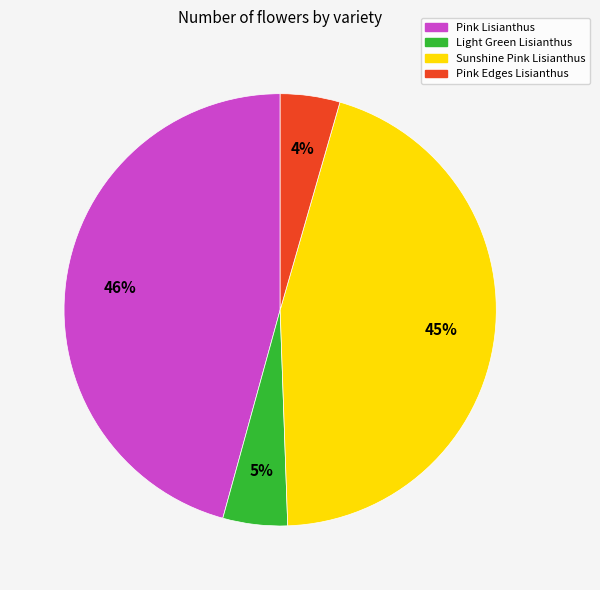

The Sunshine Pink Lisianthus slice represents 45% of the pie. True or false?

True